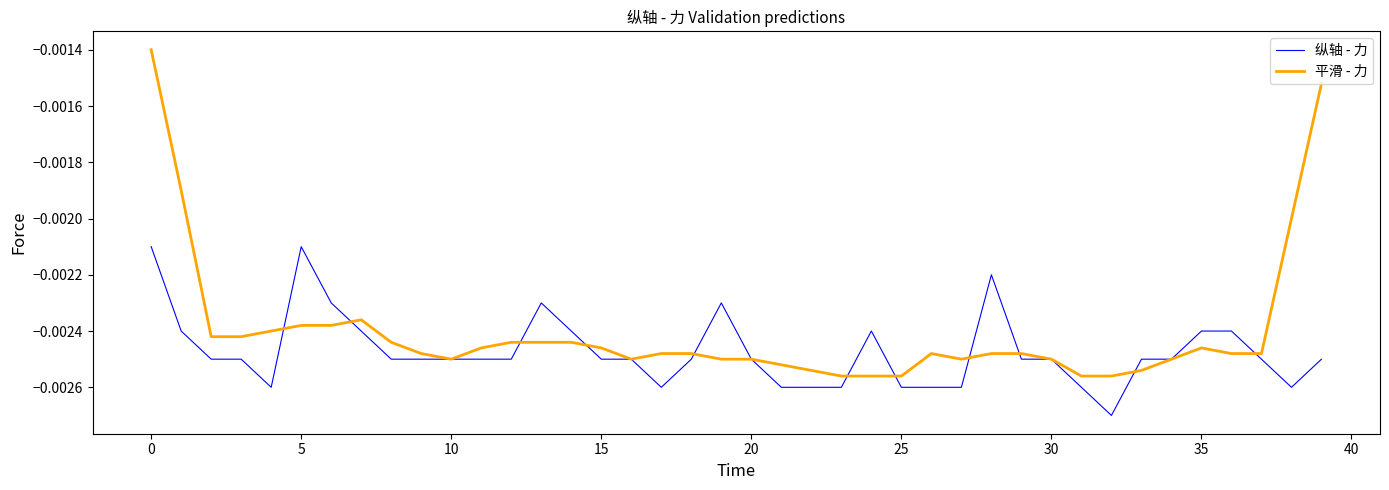

Rank the series by their maximum value, from lowest to highest.

纵轴 - 力, 平滑 - 力